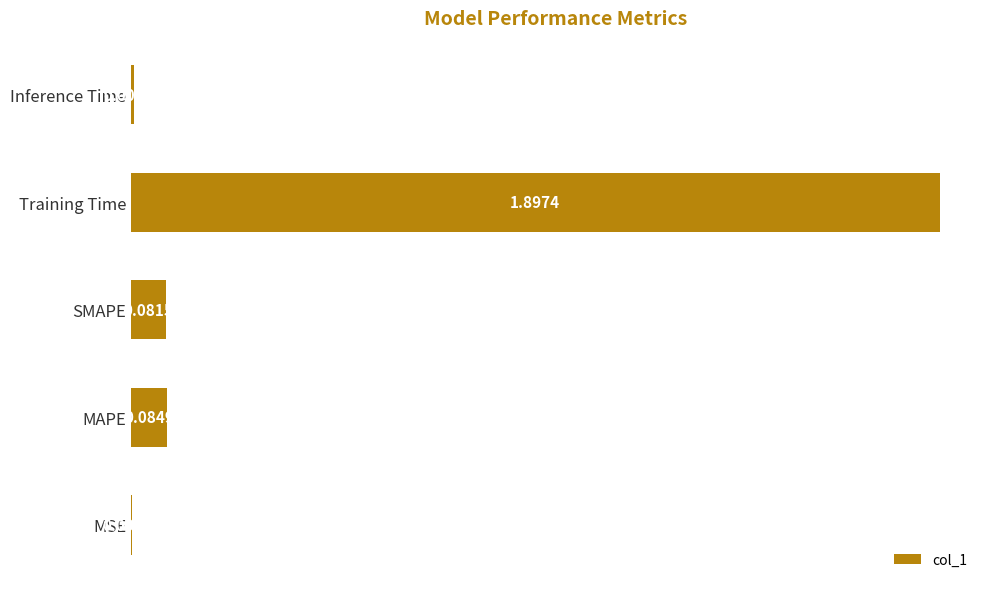

At which category does the chart reach its peak across all series?

Training Time